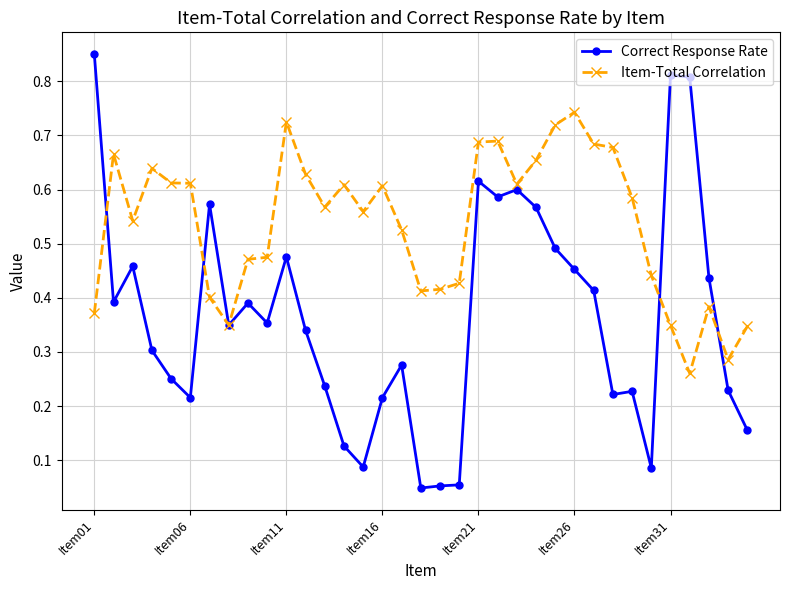

True or false: Correct Response Rate has more than 0 interior local peaks.

True